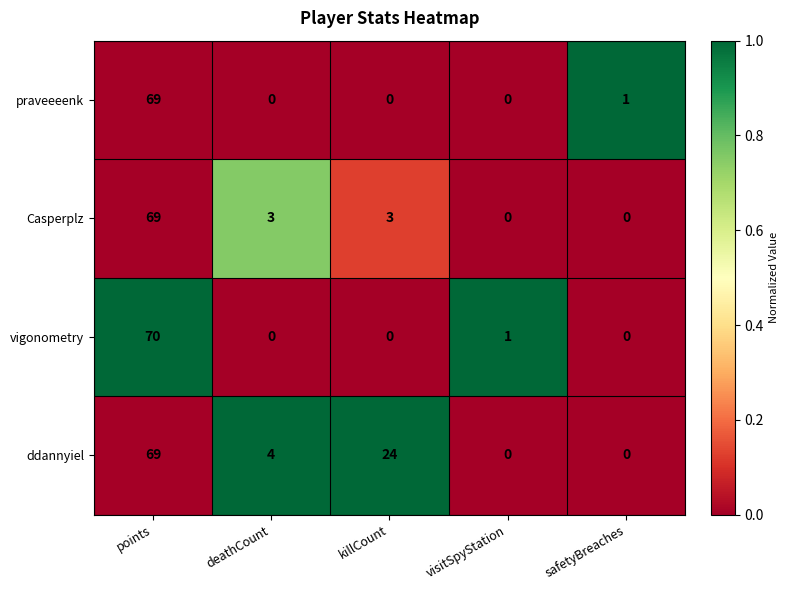

How many categories are shown in the chart?

5